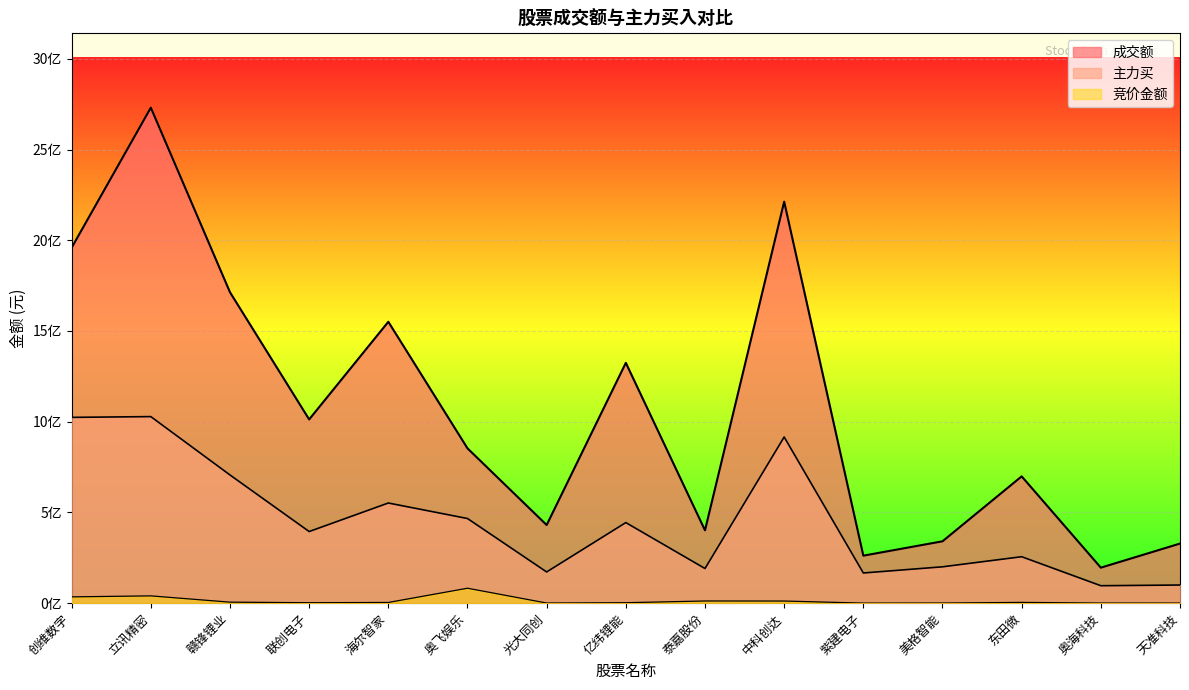

True or false: 竞价金额 and 成交额 cross at least once.

False